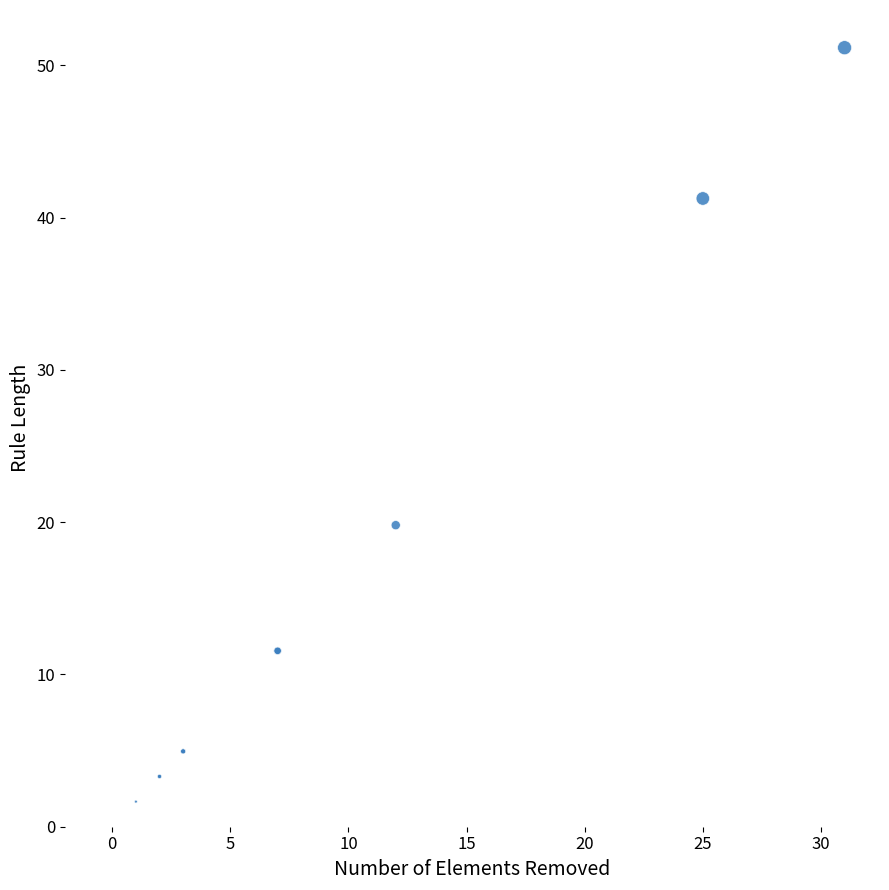

What Y value in the scatter plot is closest to 26?

19.8